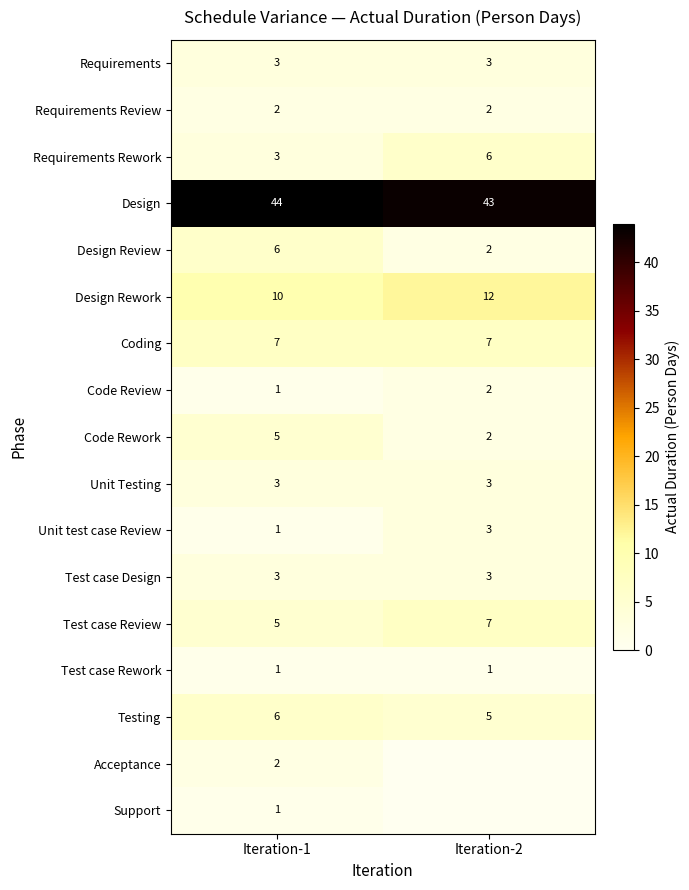

What is the difference between the highest and lowest values at Iteration-1?

43